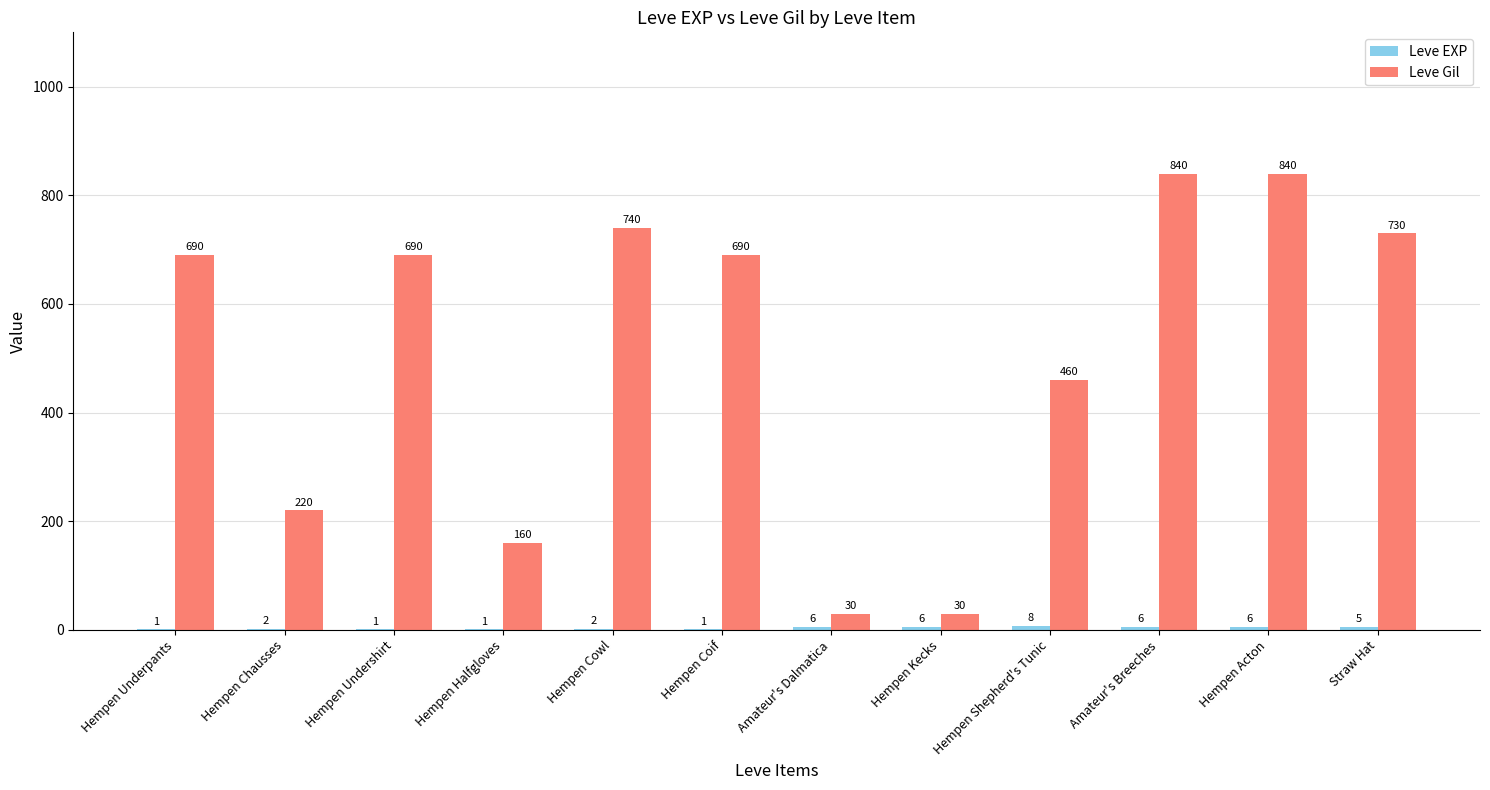

What is the sum of all Leve Gil values?

6120